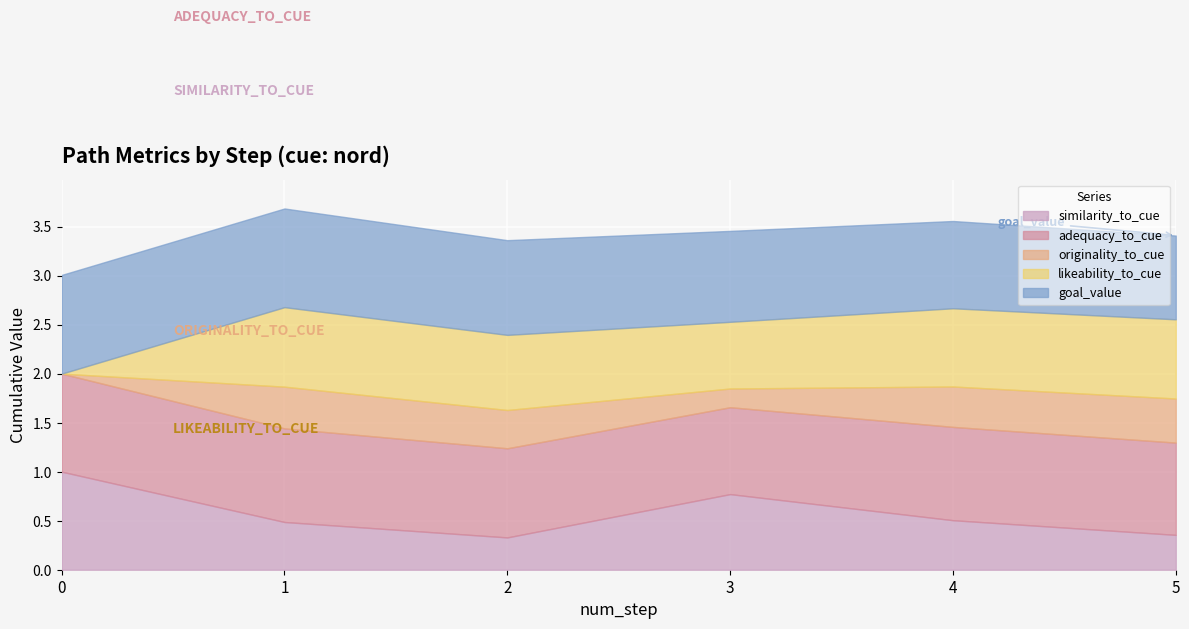

What is the lowest value of the similarity_to_cue series?

0.3